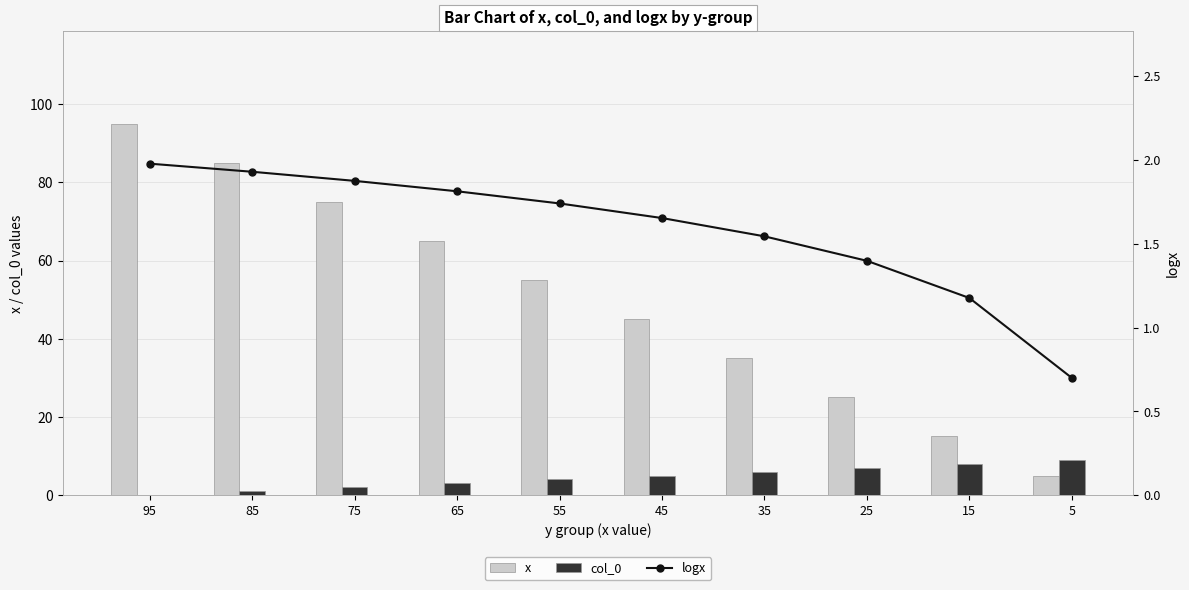

What are all the series names shown in the legend?

x, col_0, logx